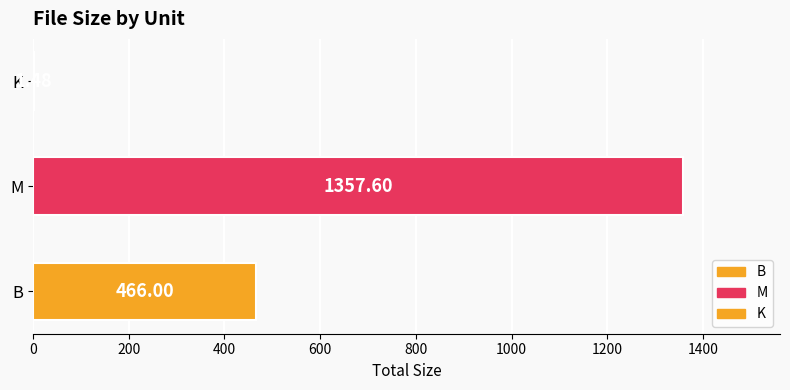

What is the sum of all values?

1825.1